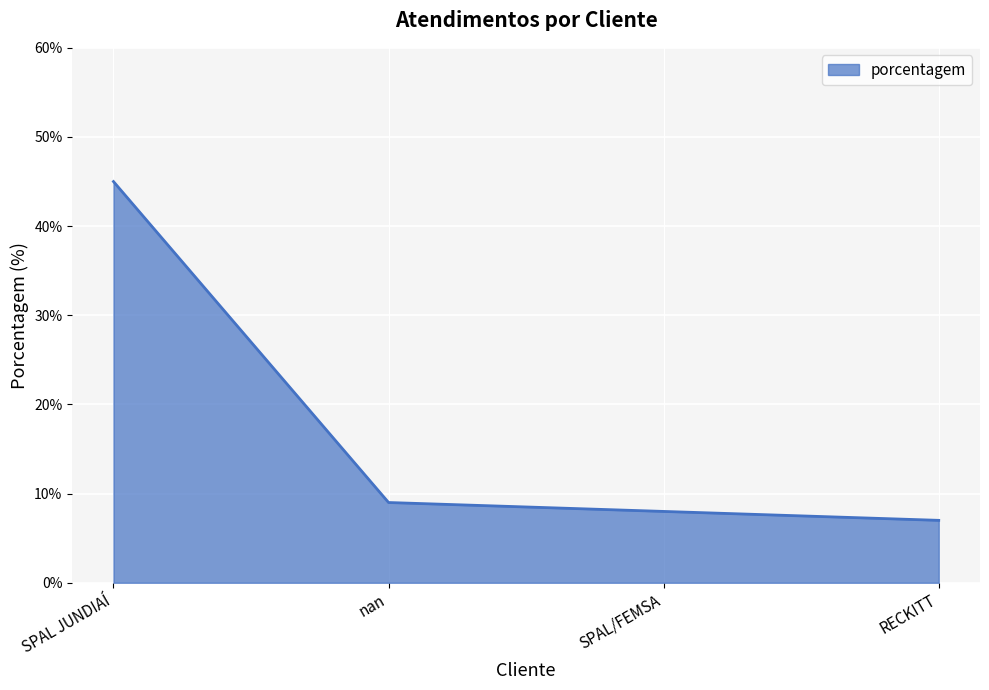

What is the minimum value shown in the chart?

7